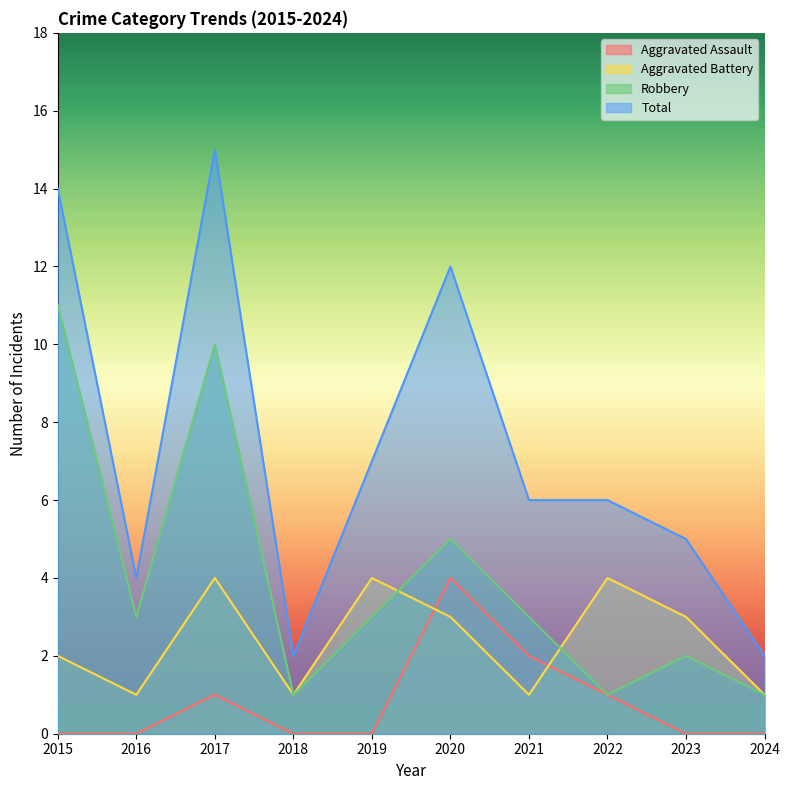

At 2024, list the series in order from smallest to largest.

Aggravated Assault, Aggravated Battery, Robbery, Total